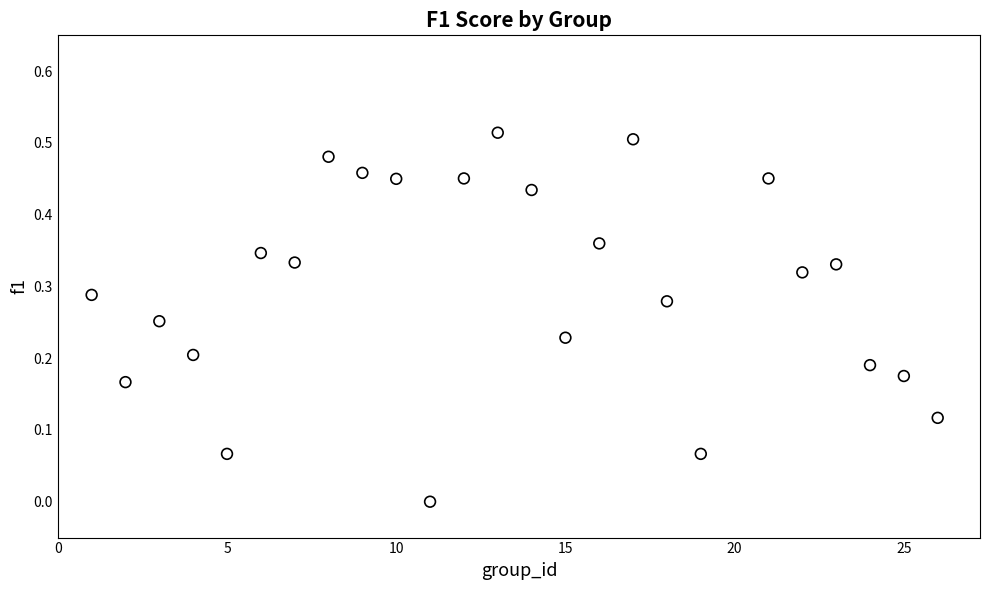

What is the range of X values (max minus min)?

25.0